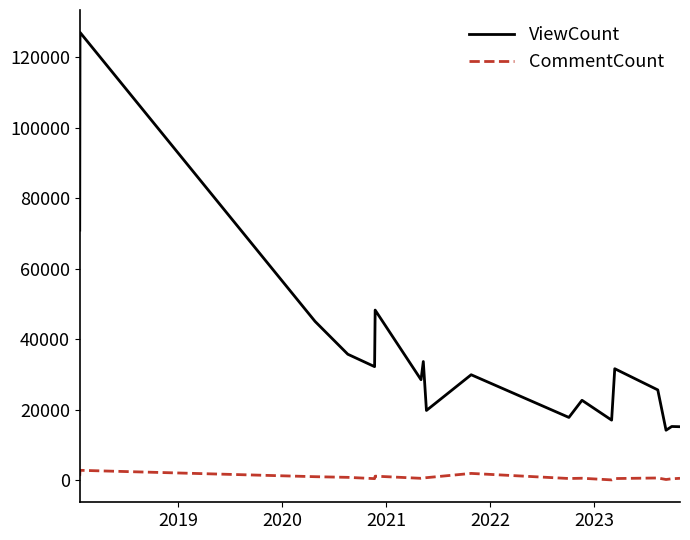

What is the sum of all CommentCount values?

15027